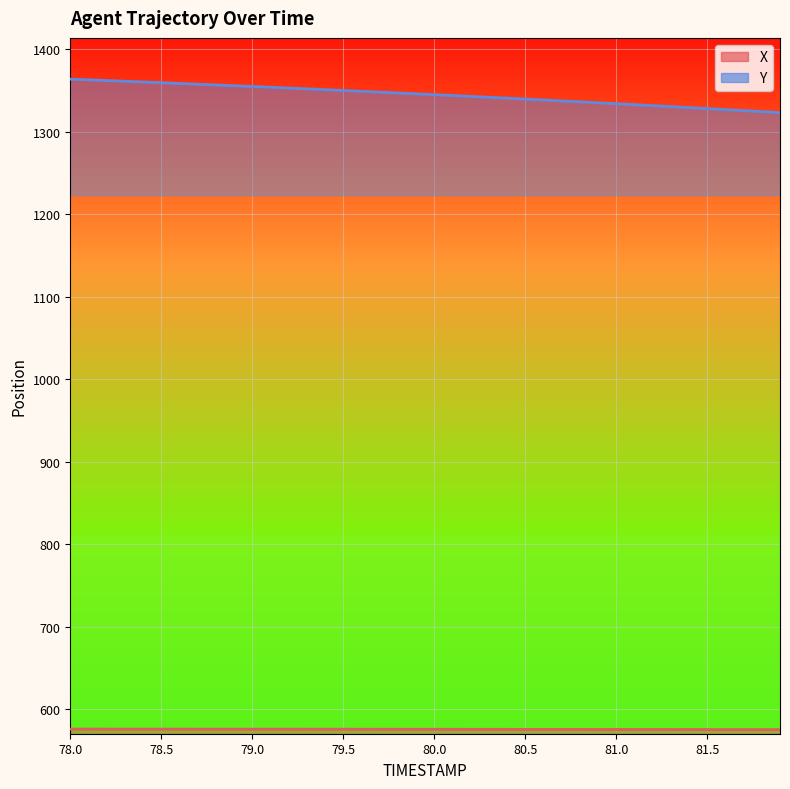

At which category is the sum across all series the highest?

78.0